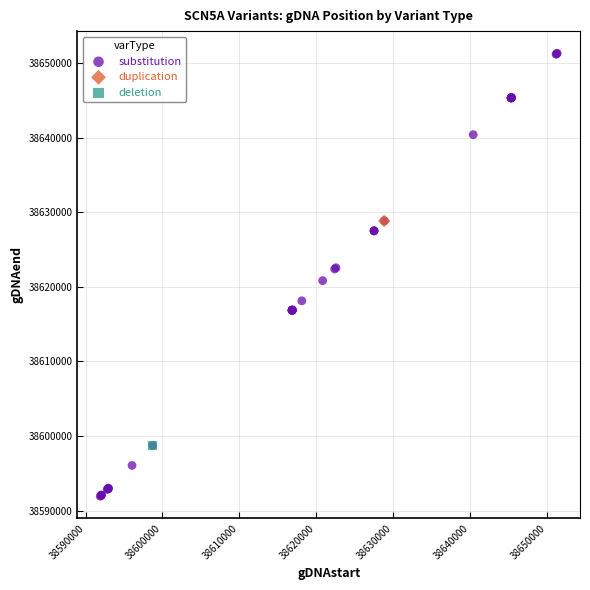

What are all the series names shown in the legend?

substitution, duplication, deletion